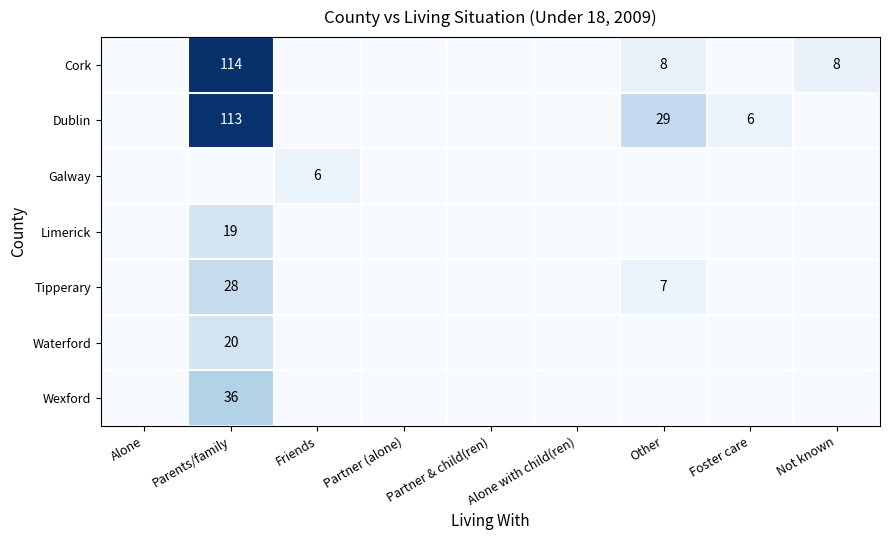

The Tipperary series shows 7 at Other. True or false?

True